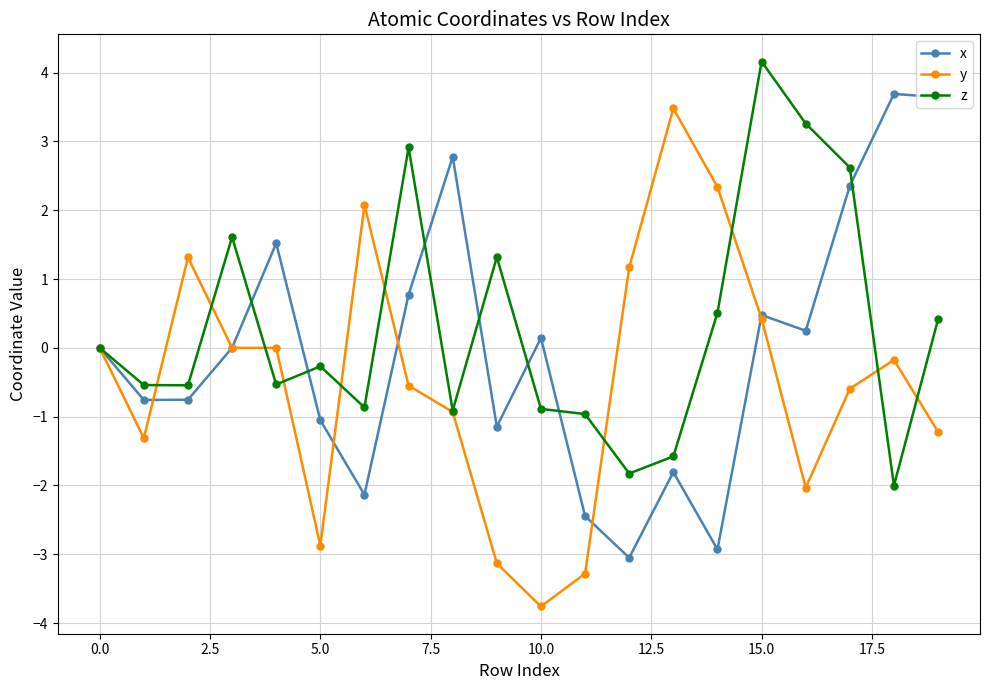

Rank the series by their average value, from highest to lowest.

z, x, y